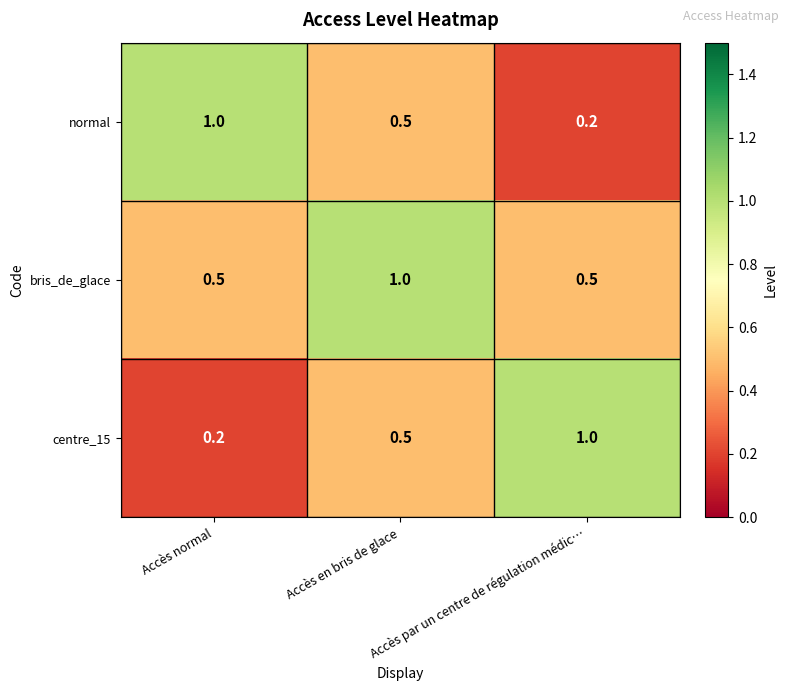

How many bris_de_glace values are between 0 and 1?

3